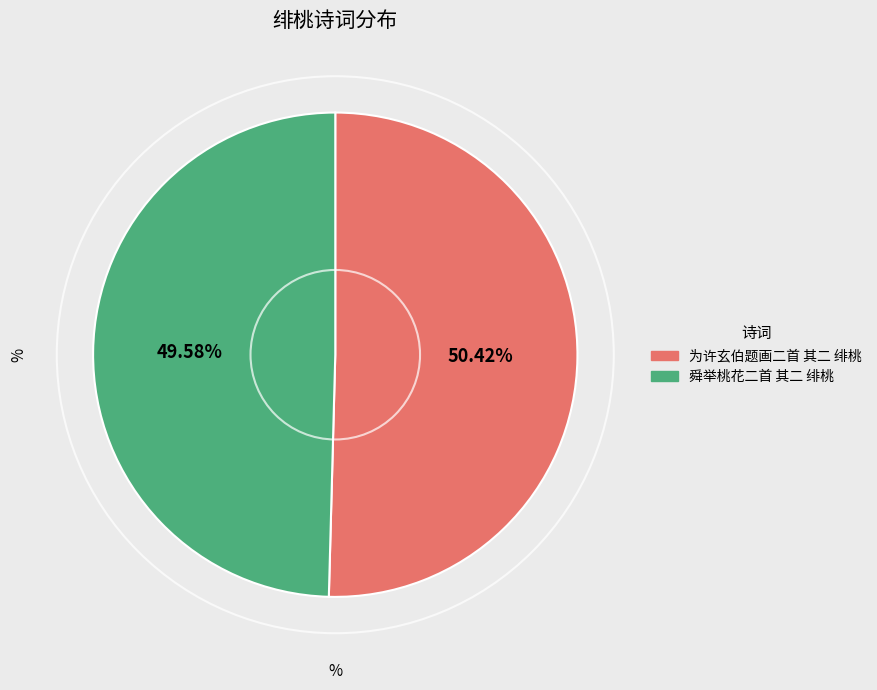

Which category has the biggest portion of the pie?

为许玄伯题画二首 其二 绯桃